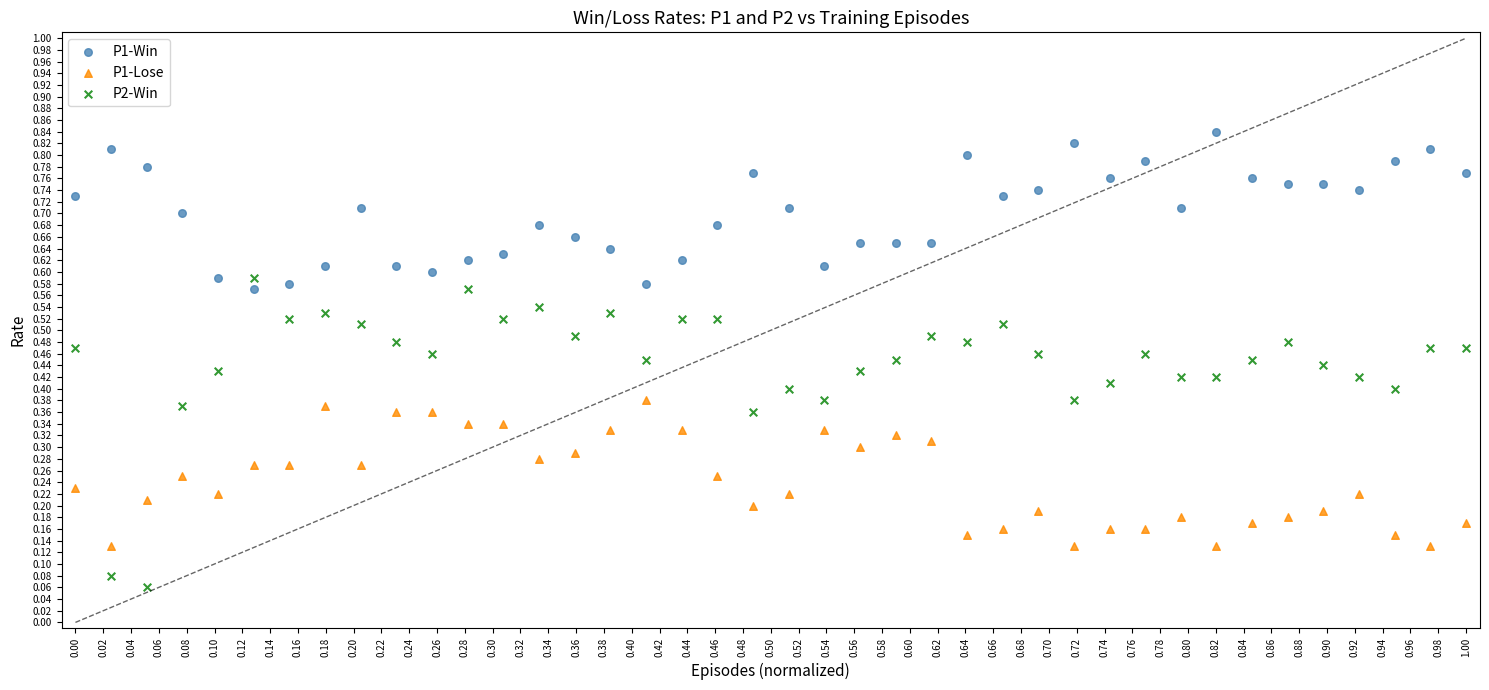

What are all the series names shown in the legend?

P1-Win, P1-Lose, P2-Win